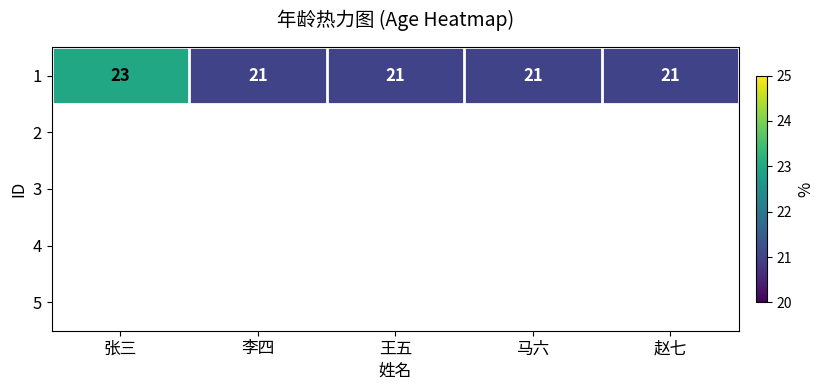

Rank the categories by value from highest to lowest.

张三, 李四, 王五, 马六, 赵七